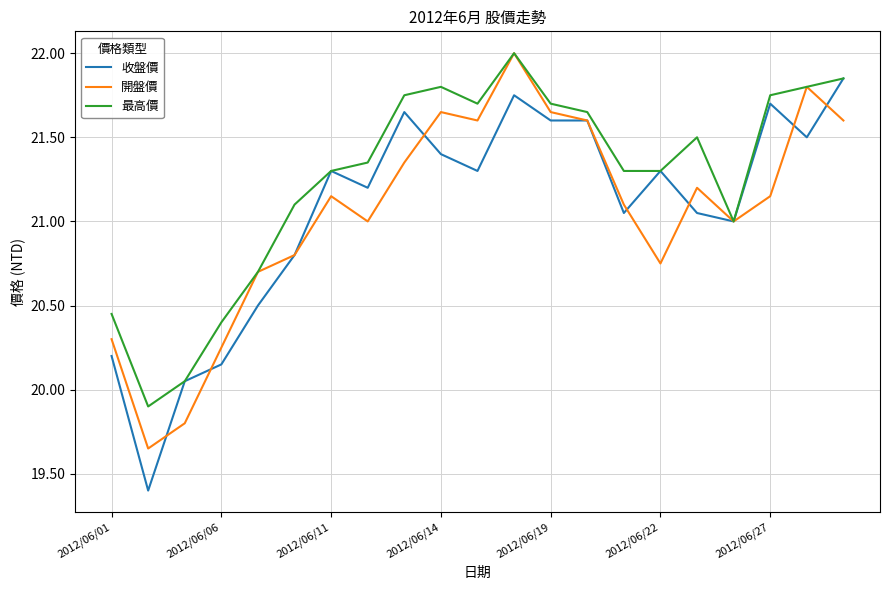

Which series has the widest spread of values?

收盤價